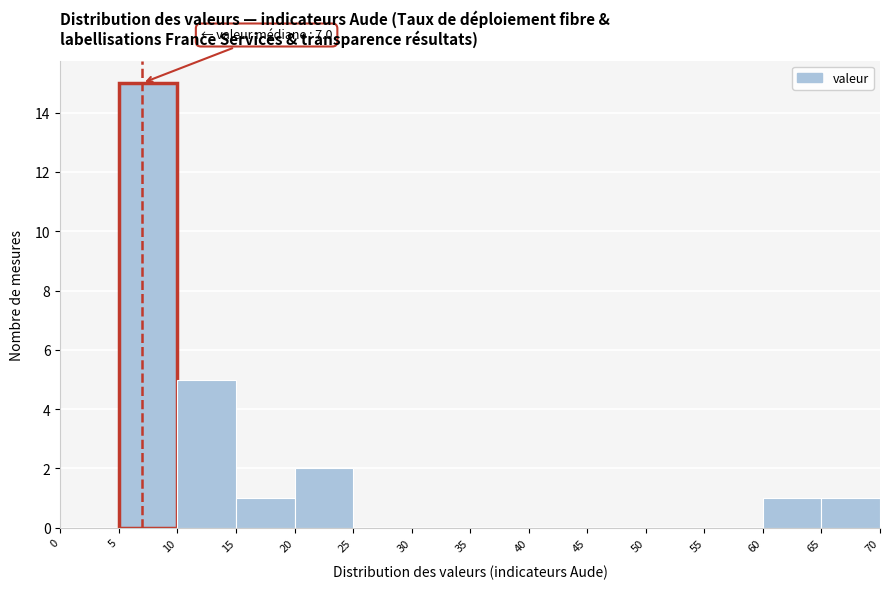

Which range on the x-axis has the tallest bar?

5 to 10